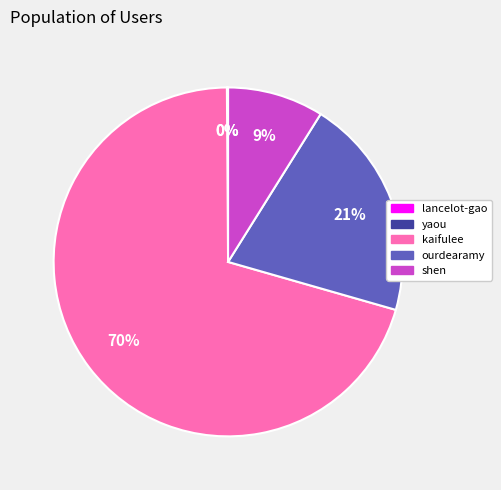

To the nearest percent, what is the difference between the largest and smallest slice percentages?

70%